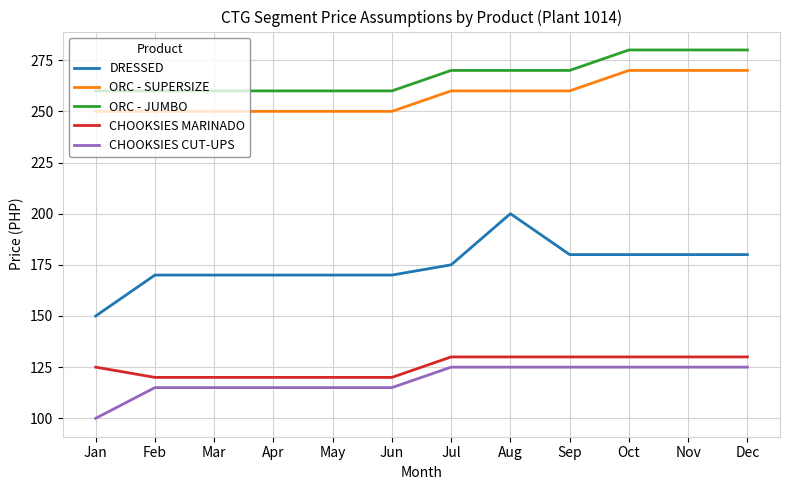

At how many categories does at least one series exceed 223?

12